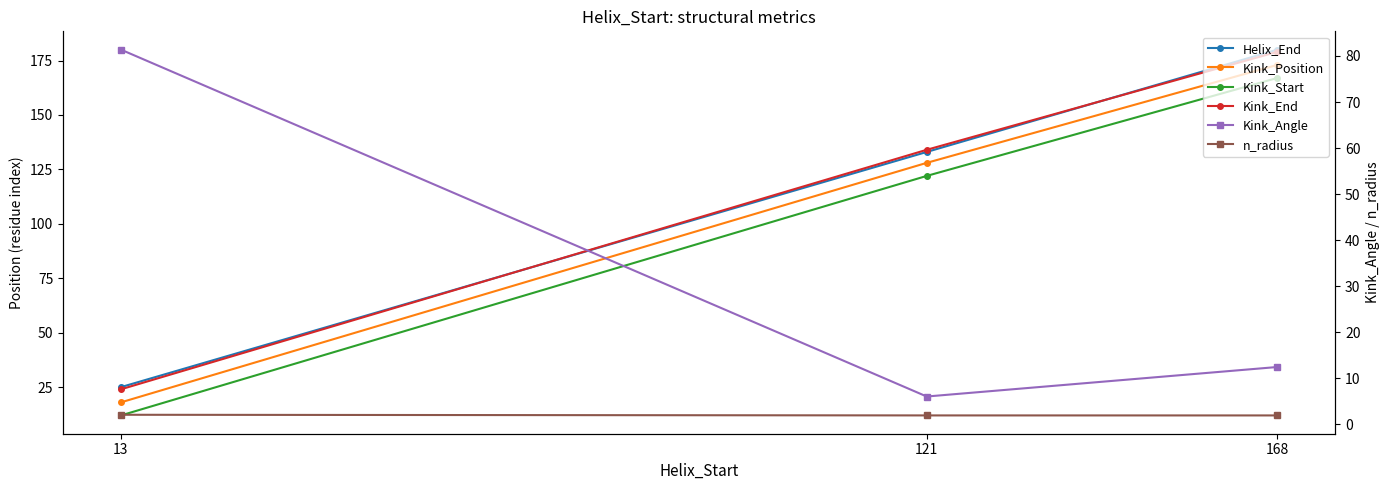

Reading left to right, list all the values displayed in this chart.

Helix_End: 25.0	133.0	180.0
Kink_Position: 18.0	128.0	173.0
Kink_Start: 12.0	122.0	167.0
Kink_End: 24.0	134.0	179.0
Kink_Angle: 81.4	6.1	12.5
n_radius: 2.1	2.0	1.9